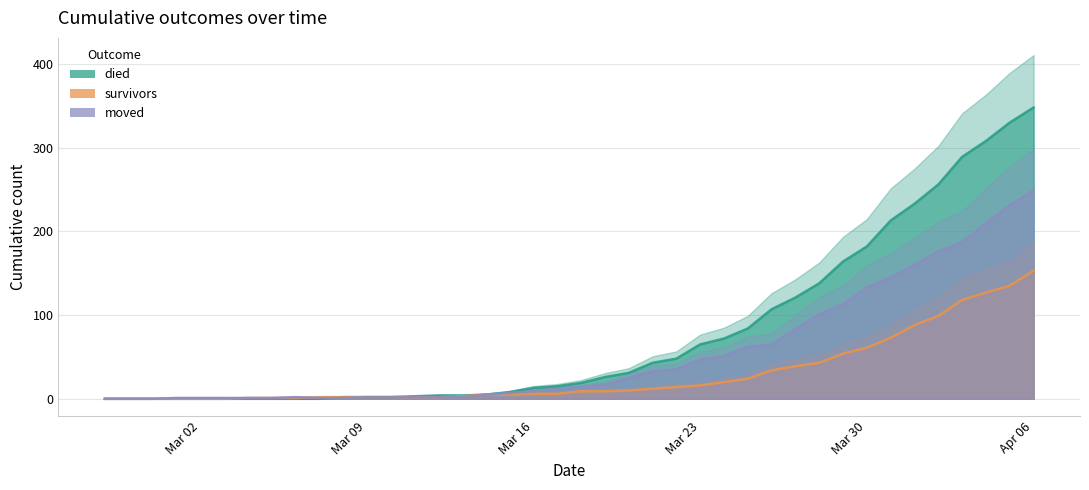

At which label does died reach its peak?

Apr 06